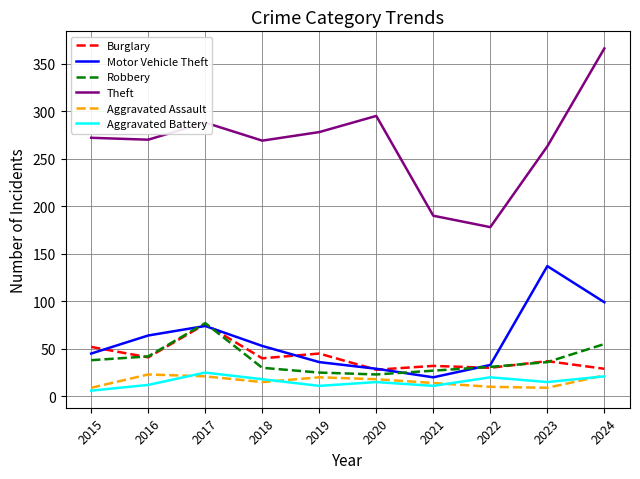

True or false: Aggravated Battery has more than 2 points higher than both neighbors.

True